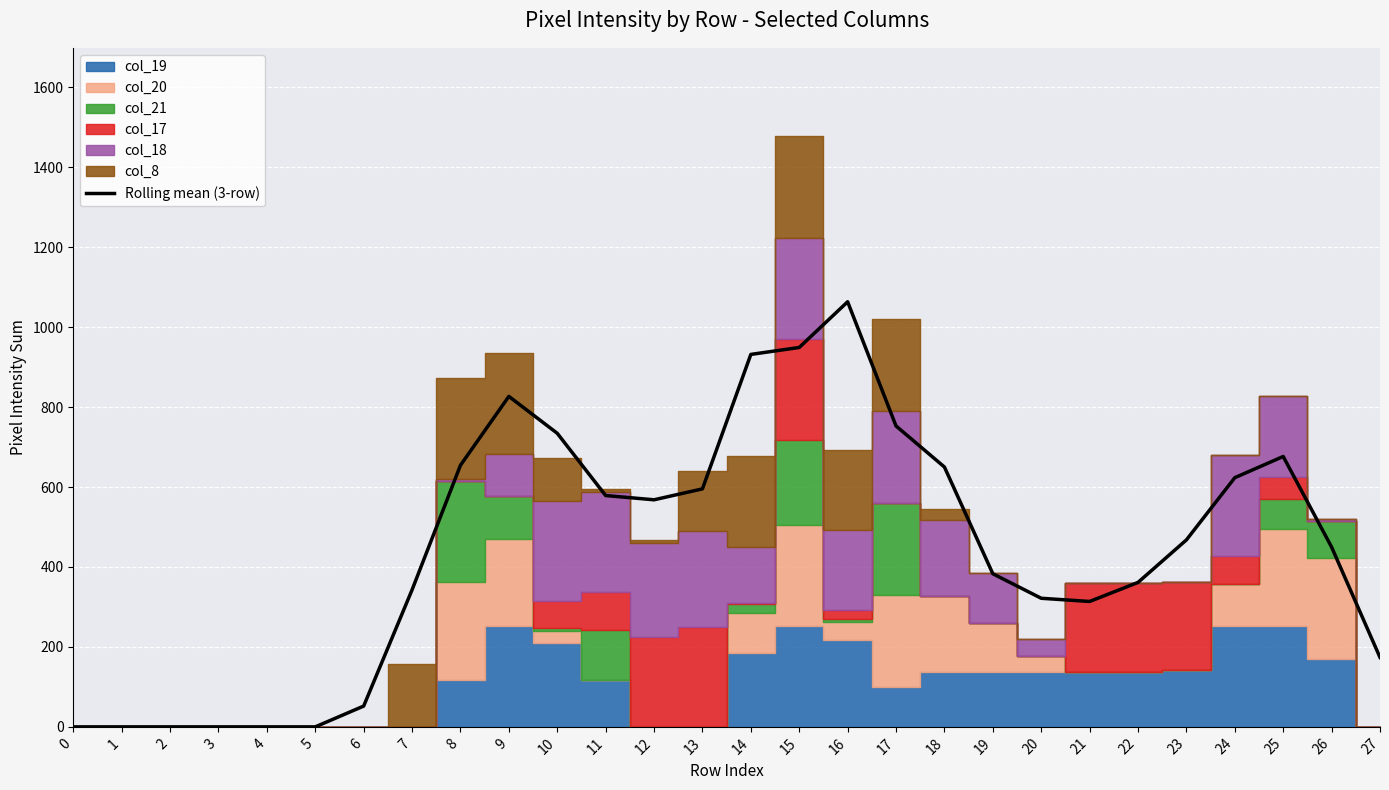

How many values are below 467?

14